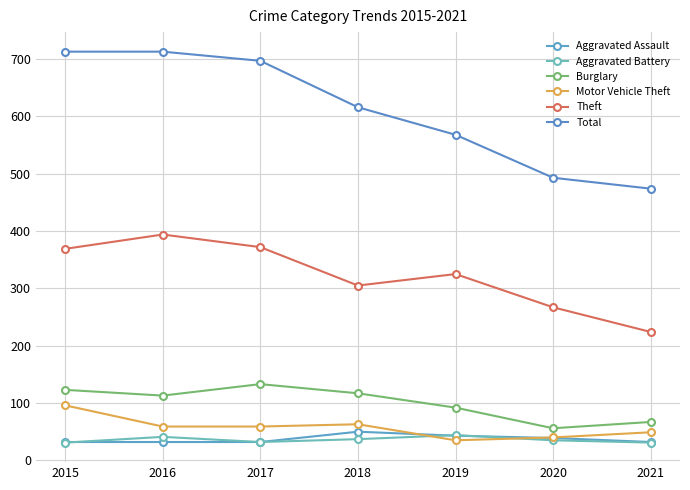

Which series ends up on top after the final intersection of Motor Vehicle Theft and Aggravated Battery?

Motor Vehicle Theft